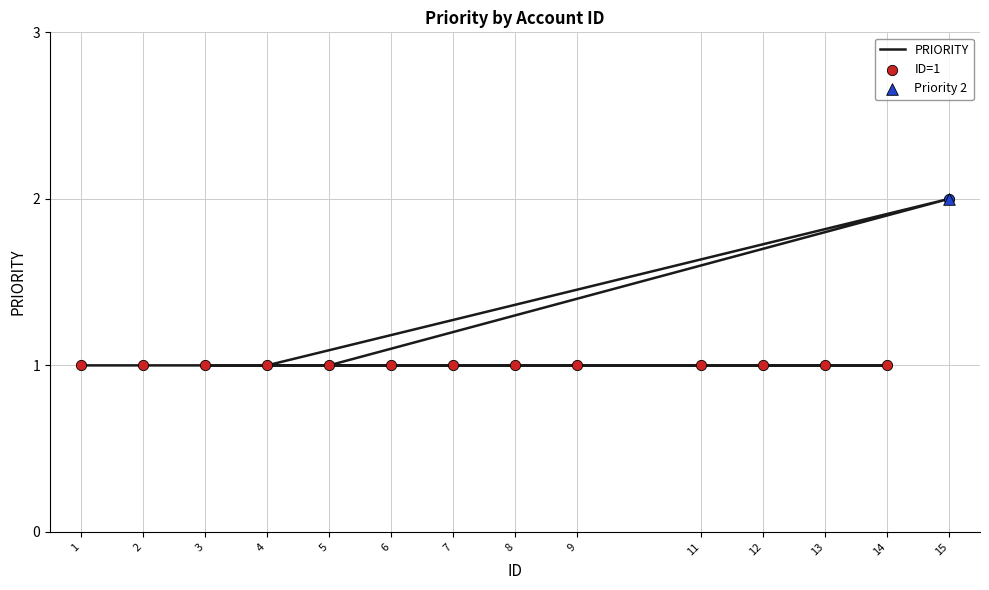

Between 8 and 13, which is larger?

8